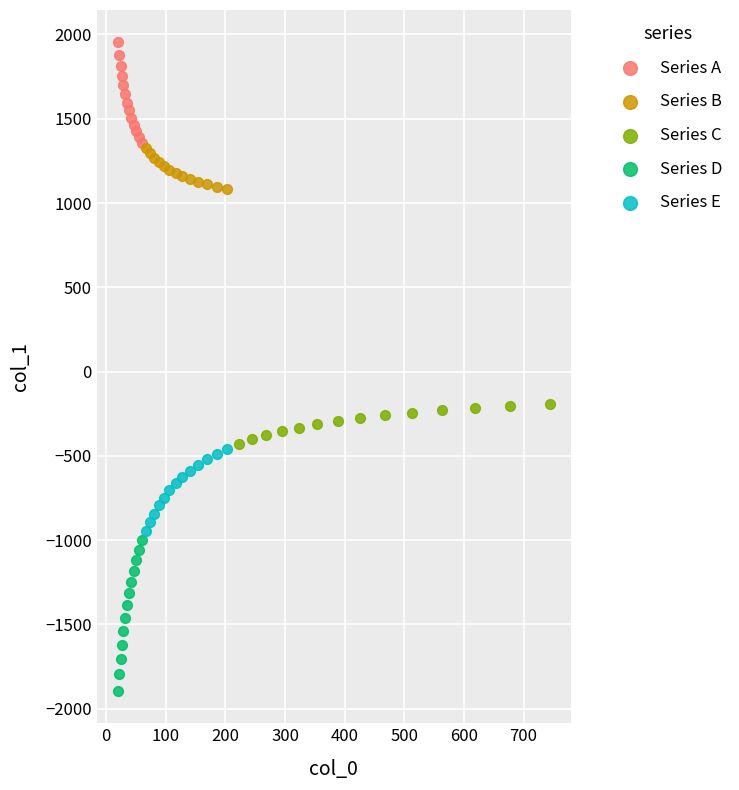

Which series contains the highest Y value?

Series A